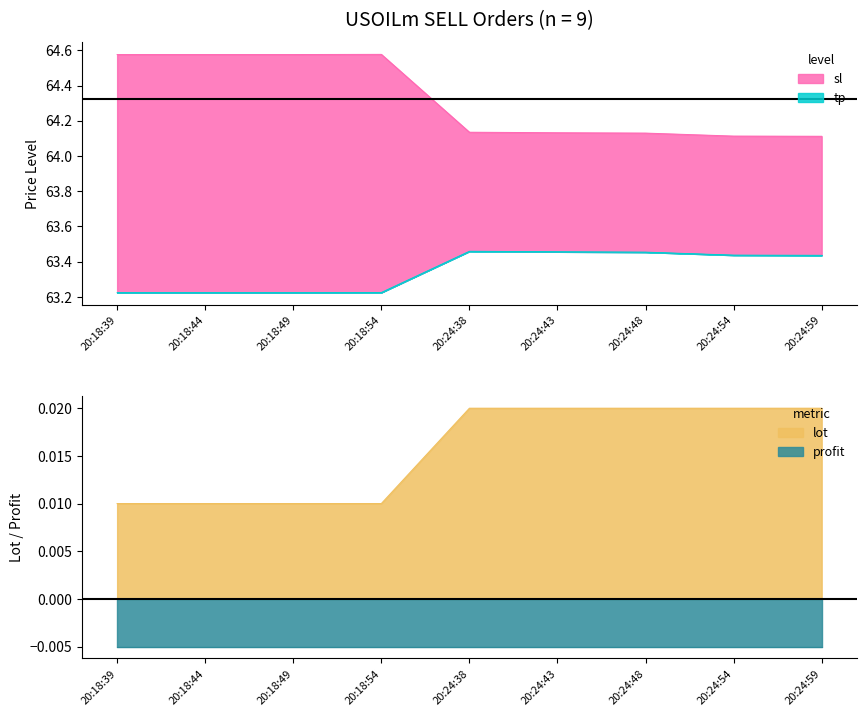

At which category does the chart reach its peak across all series?

20:18:54